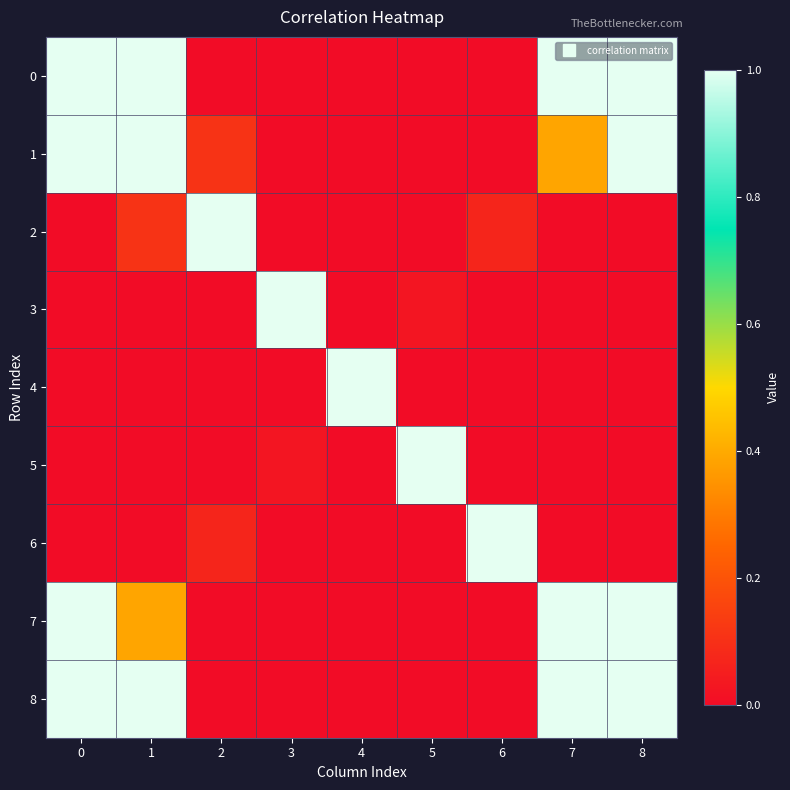

Reading right to left, extract all data points from this chart.

0: 8=1.0	7=1.0	6=0.0	5=0.0	4=0.0	3=0.0	2=0.0	1=1.0	0=1.0
1: 8=1.0	7=0.4	6=0.0	5=0.0	4=0.0	3=0.0	2=0.1	1=1.0	0=1.0
2: 8=0.0	7=0.0	6=0.1	5=0.0	4=0.0	3=0.0	2=1.0	1=0.1	0=0.0
3: 8=0.0	7=0.0	6=0.0	5=0.0	4=0.0	3=1.0	2=0.0	1=0.0	0=0.0
4: 8=0.0	7=0.0	6=0.0	5=0.0	4=1.0	3=0.0	2=0.0	1=0.0	0=0.0
5: 8=0.0	7=0.0	6=0.0	5=1.0	4=0.0	3=0.0	2=0.0	1=0.0	0=0.0
6: 8=0.0	7=0.0	6=1.0	5=0.0	4=0.0	3=0.0	2=0.1	1=0.0	0=0.0
7: 8=1.0	7=1.0	6=0.0	5=0.0	4=0.0	3=0.0	2=0.0	1=0.4	0=1.0
8: 8=1.0	7=1.0	6=0.0	5=0.0	4=0.0	3=0.0	2=0.0	1=1.0	0=1.0